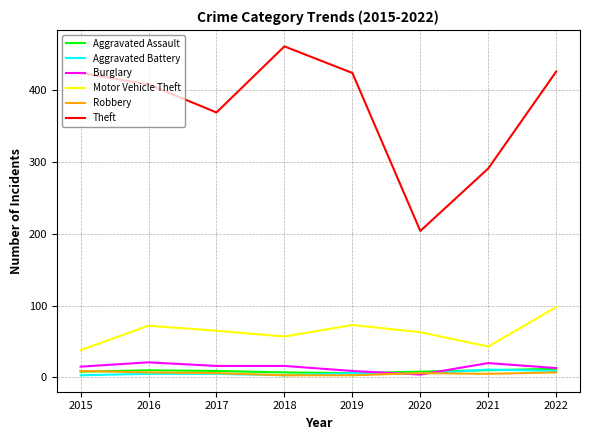

Which series has the widest spread of values?

Theft